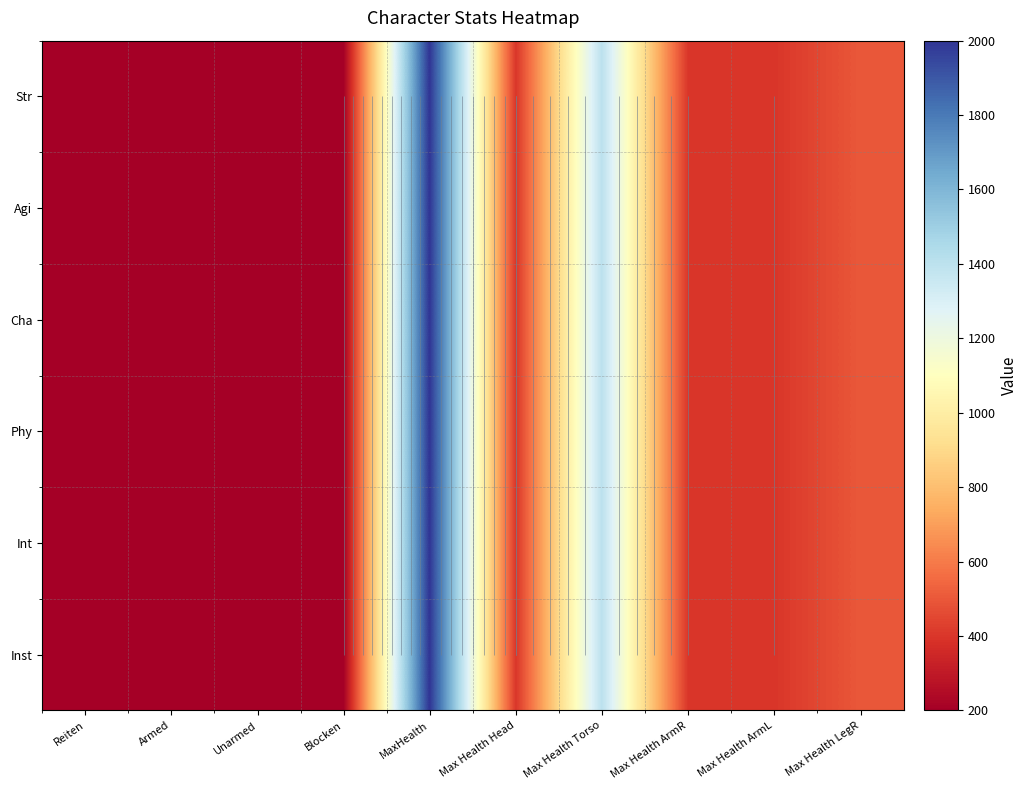

Where does the Cha series first go above 400?

MaxHealth